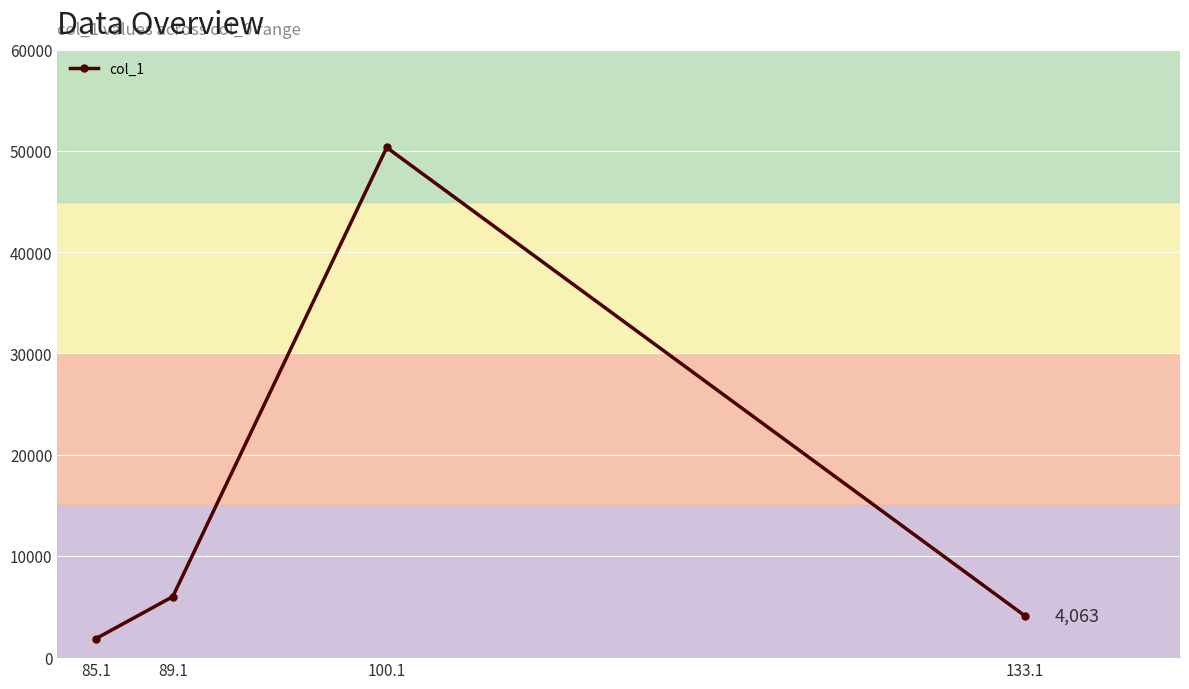

What is the sum of all values?

62209.7